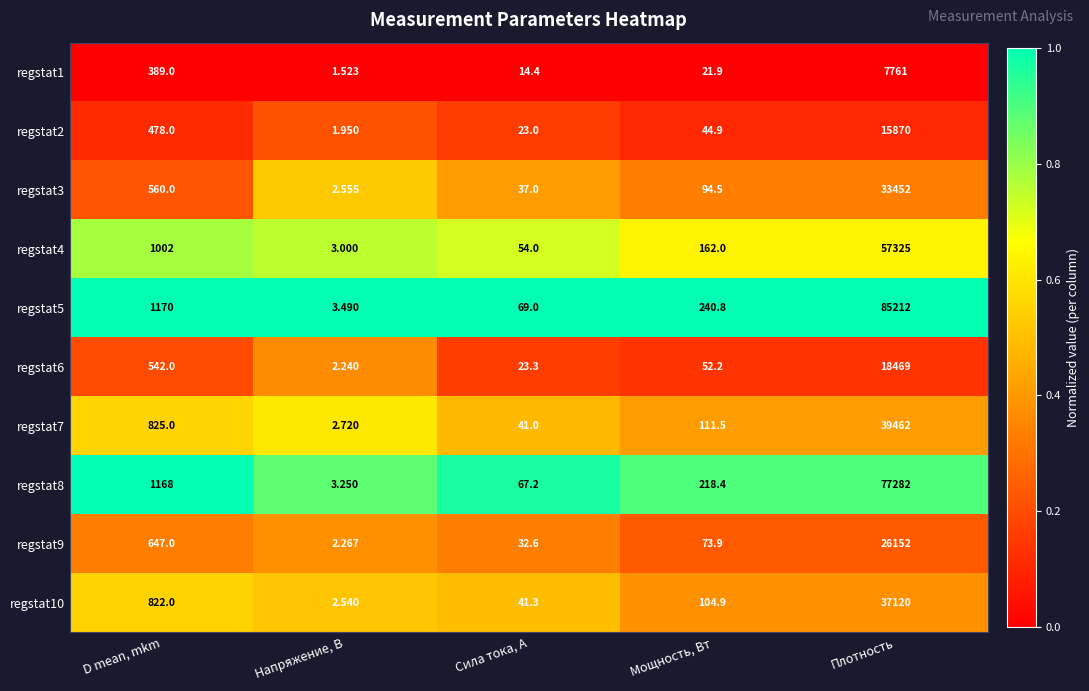

Which series has the largest total across all categories?

regstat5